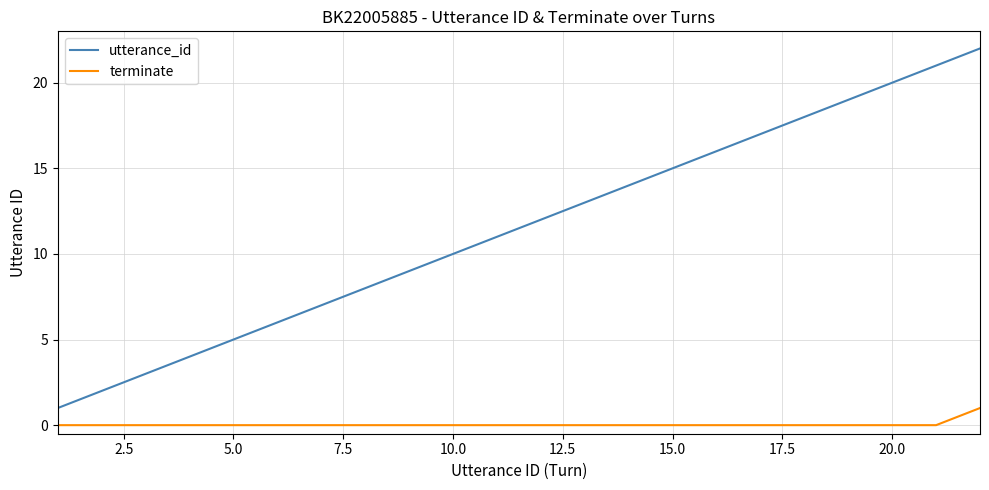

List the series in order of their peak value, highest first.

utterance_id, terminate